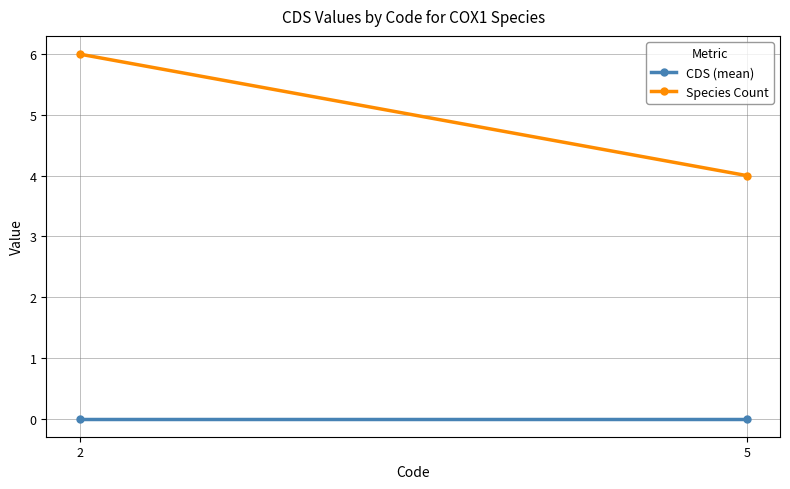

Rank the series at 5 from lowest to highest value.

CDS (mean), Species Count